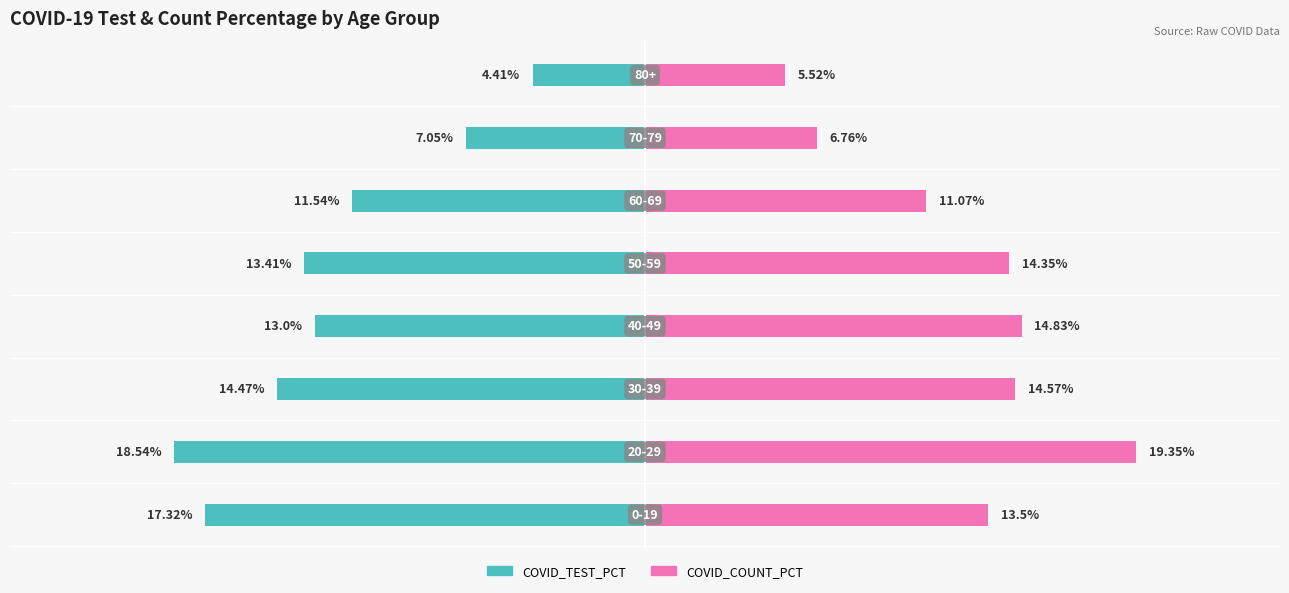

The COVID_COUNT_PCT series shows 14.6 at 2. True or false?

True